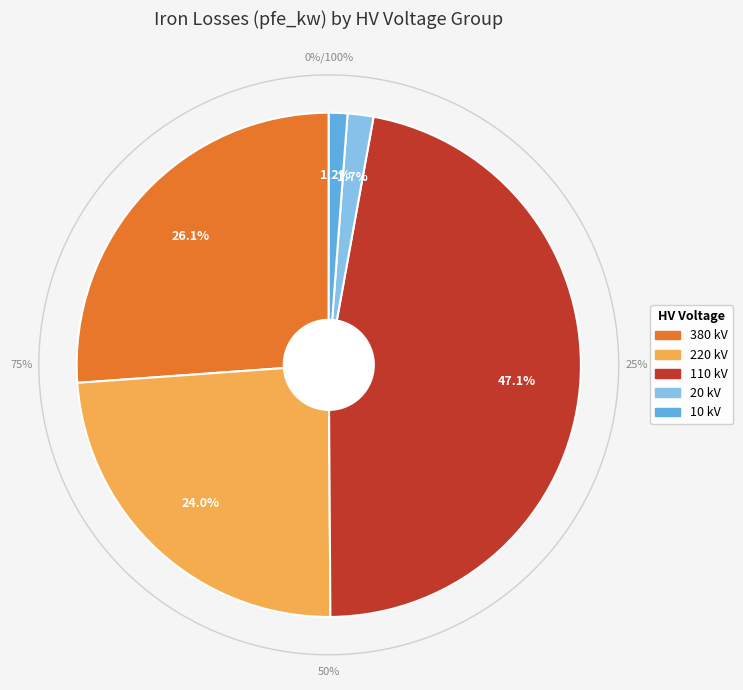

To the nearest percent, what portion does 10 represent?

1%